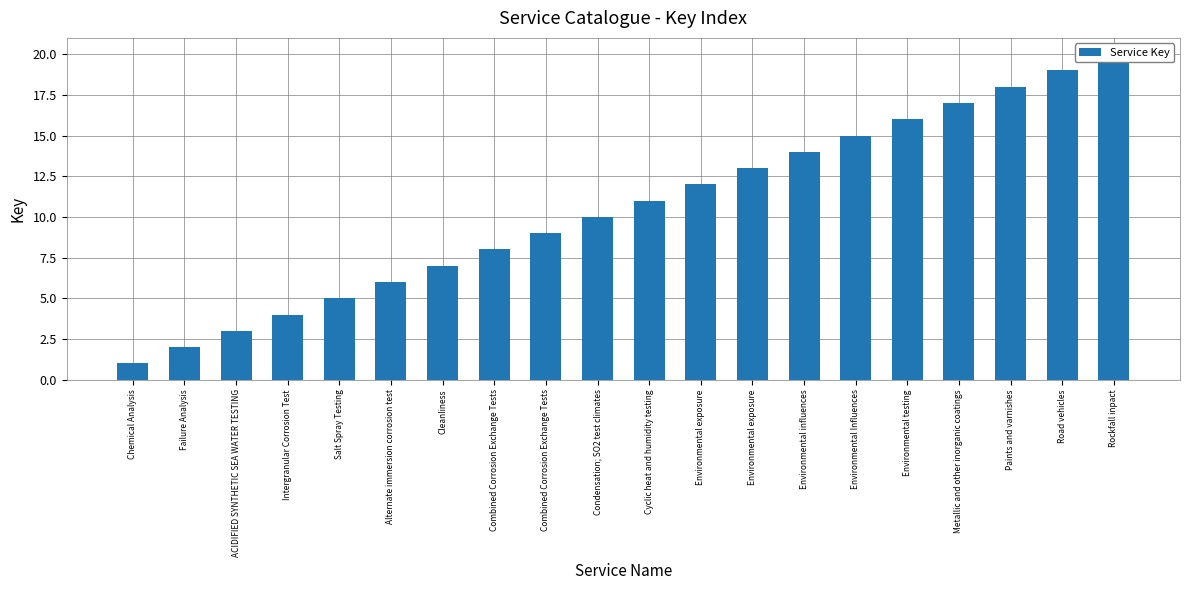

How many distinct data groups are displayed?

1